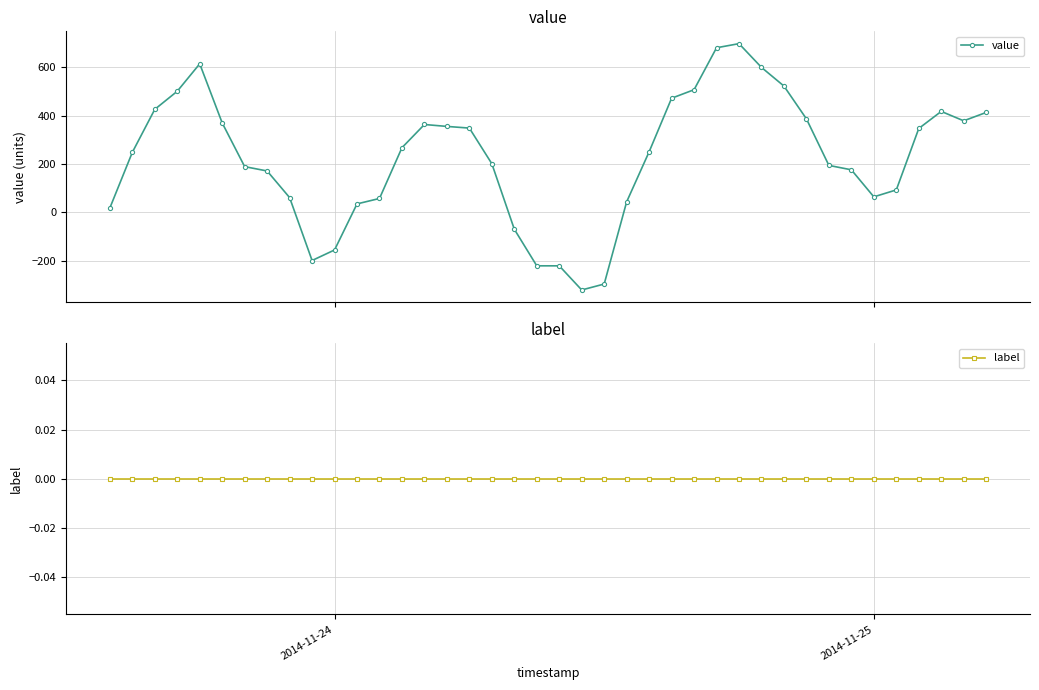

What is the highest value of the value series?

697.5